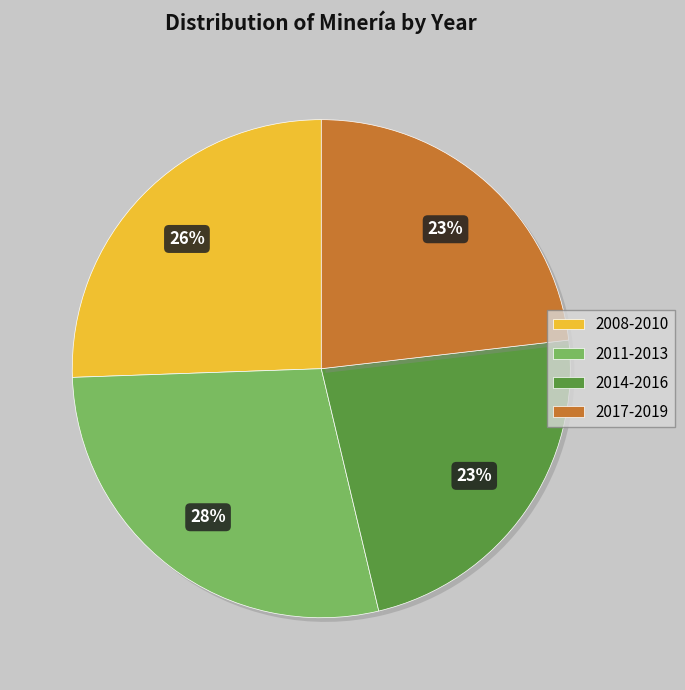

Is there a majority slice in this chart?

No